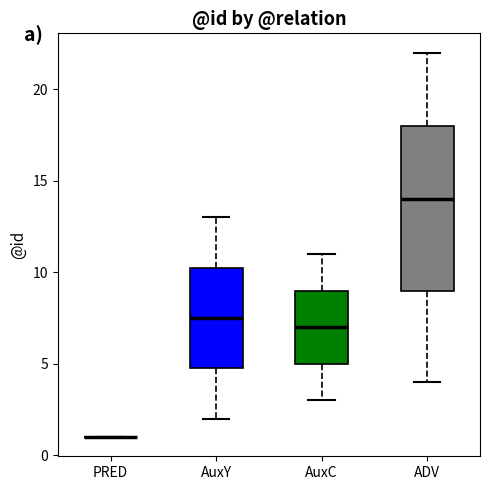

Comparing the boxes themselves (not the whiskers), which one is the tallest?

ADV